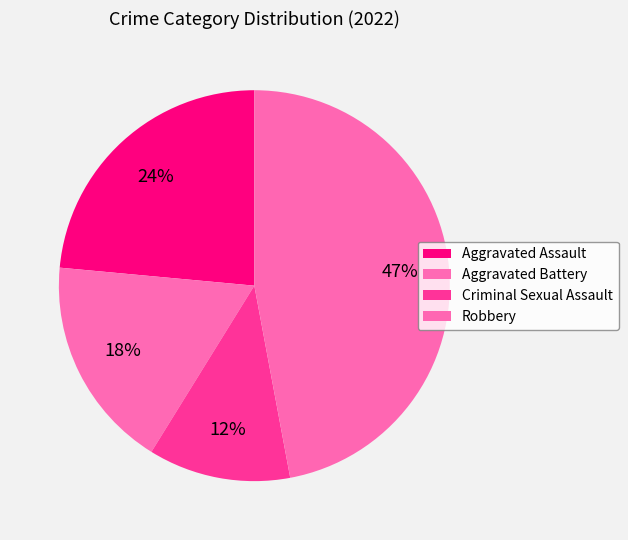

Which slice is the largest?

Robbery